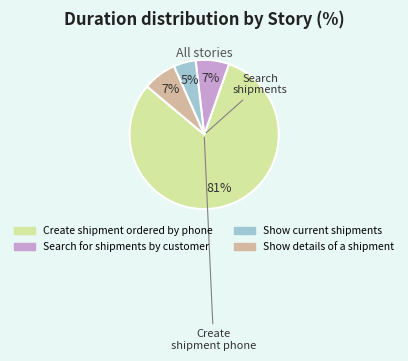

What is the largest slice in the pie chart?

Create shipment ordered by phone